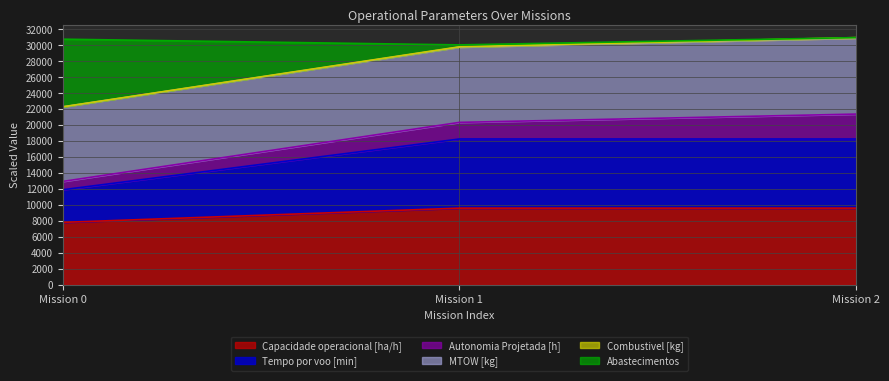

True or false: Capacidade operacional [ha/h] has a value of 7832.2 at Mission 0.

True